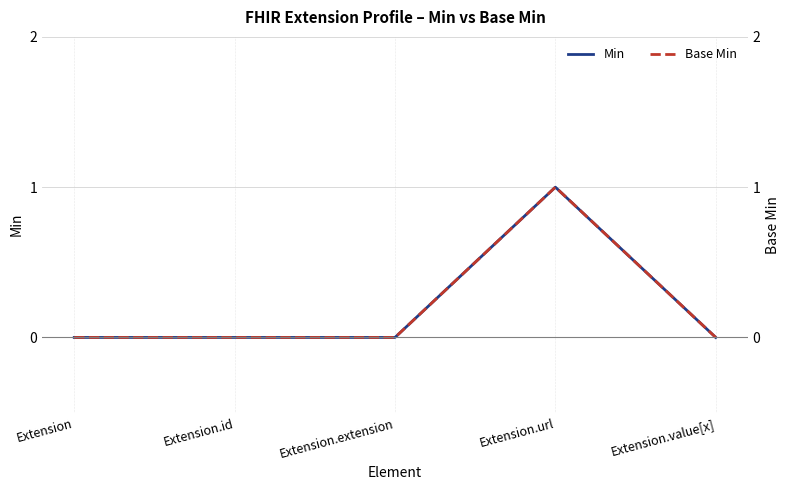

Reading left to right, transcribe all the data shown in this chart.

Min: 0	0	0	1	0
Base Min: 0	0	0	1	0